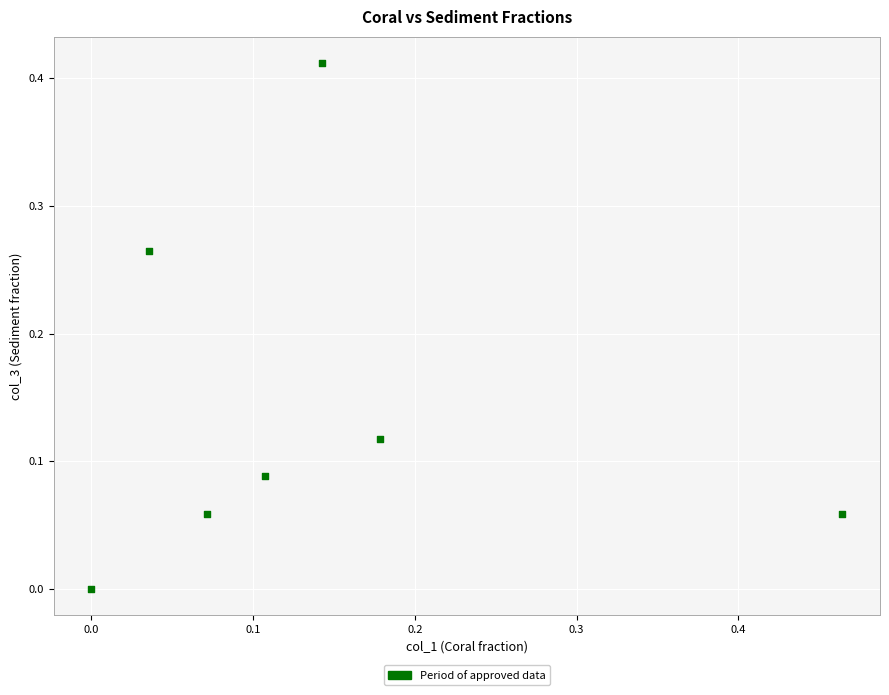

What is the range of X values (max minus min)?

0.5